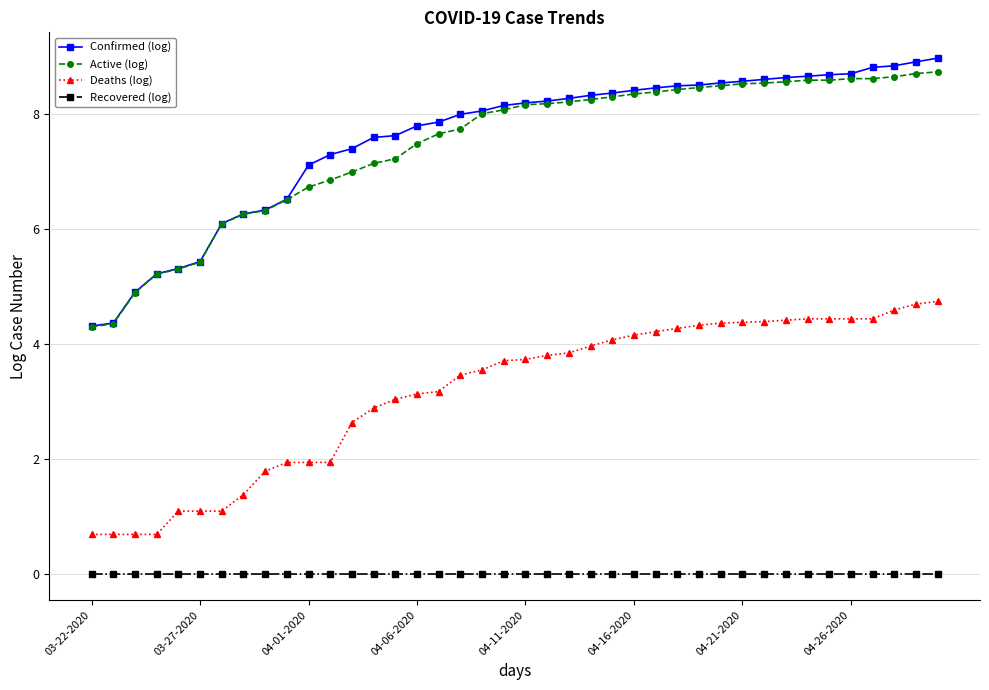

Count the number of data series in this chart.

4